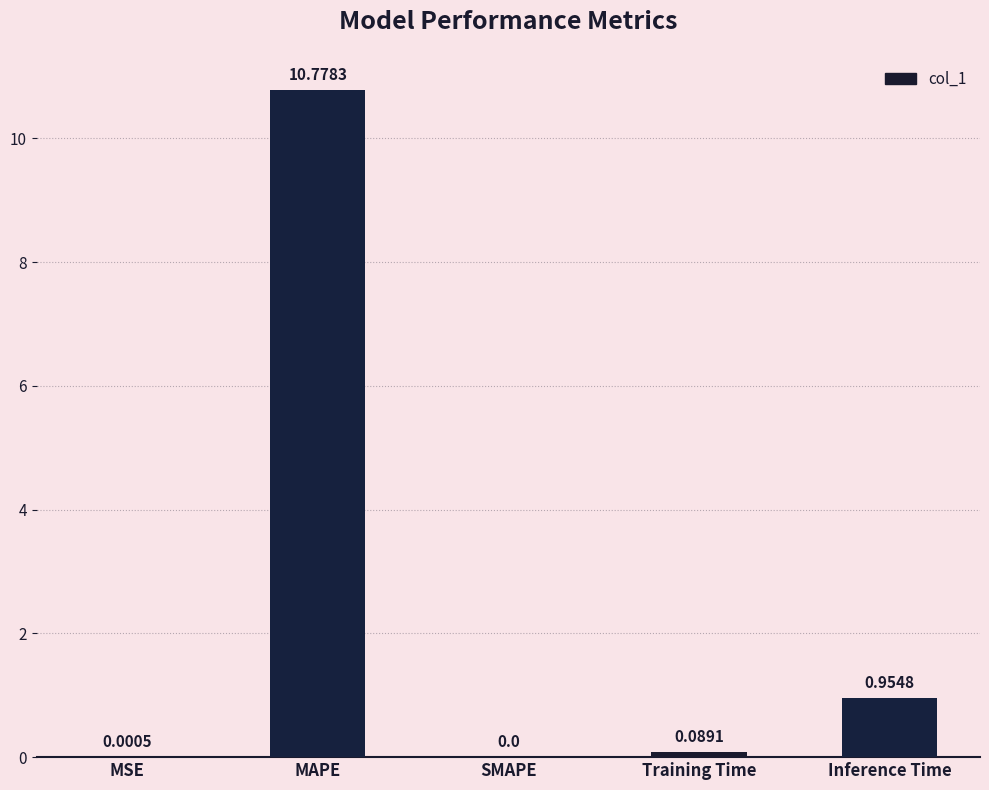

What is the sum of the values at Inference Time and MAPE?

11.7